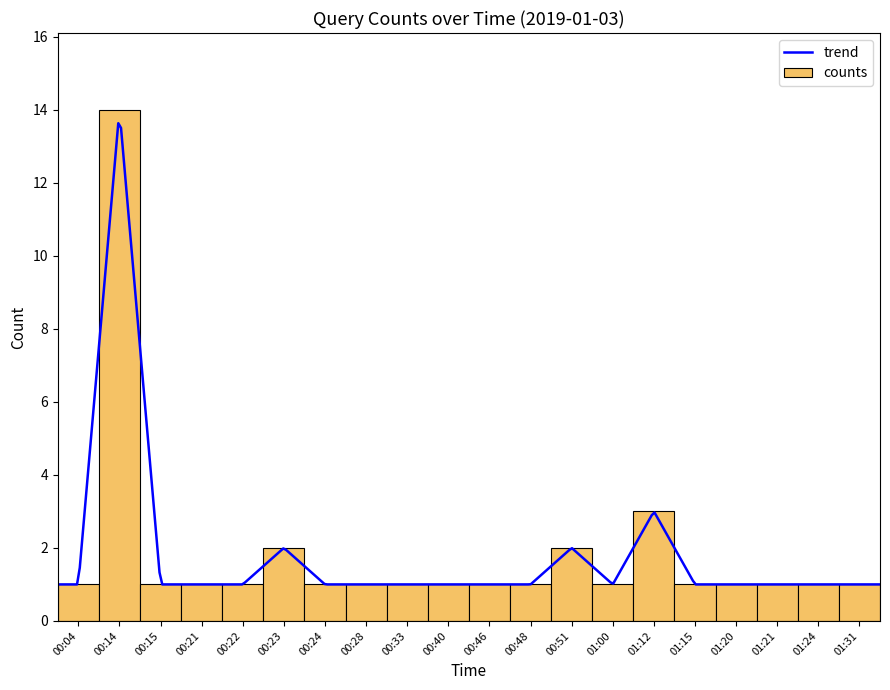

What is the sum of all values?

37